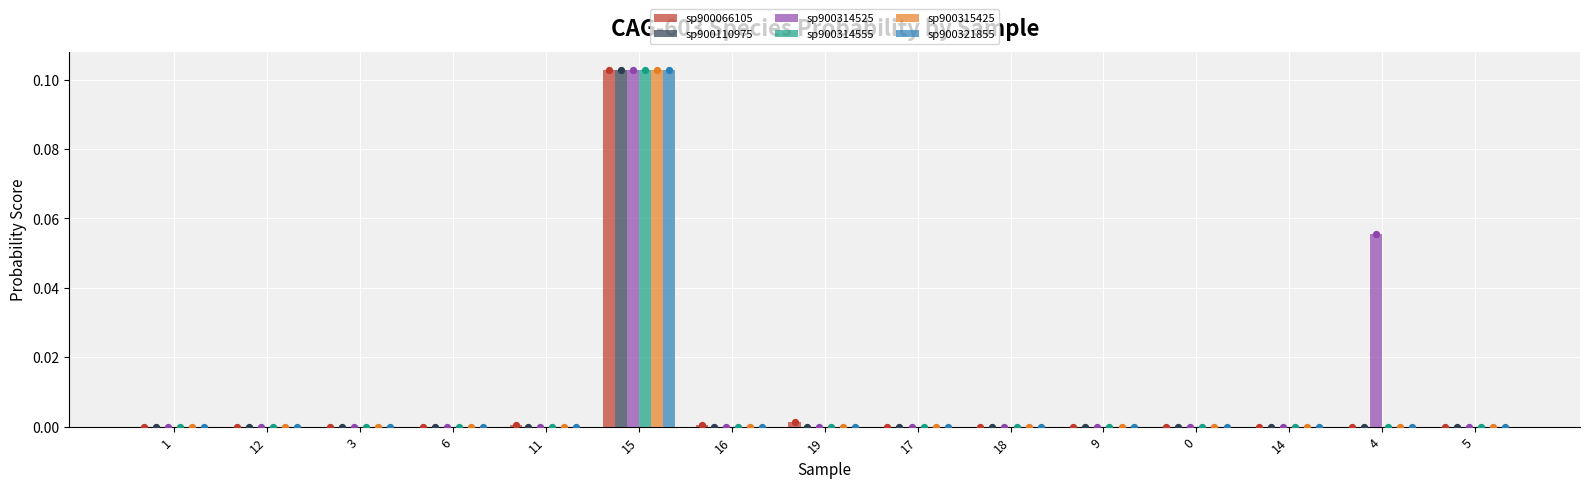

What are all the series names shown in the legend?

sp900066105, sp900110975, sp900314525, sp900314555, sp900315425, sp900321855